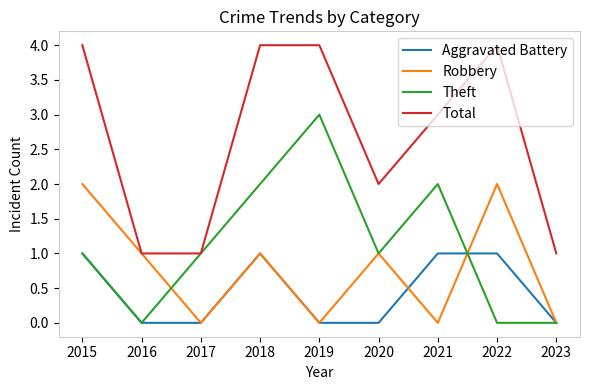

True or false: Aggravated Battery and Total cross at least once.

False